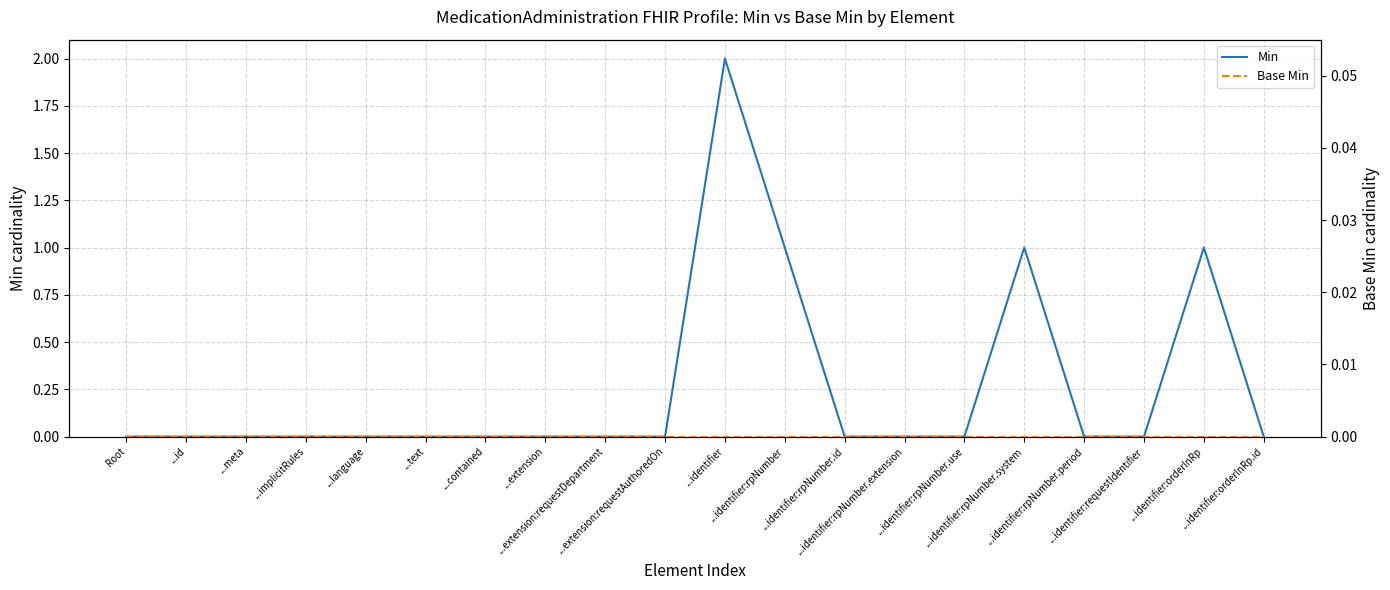

List the series in order of their overall mean, lowest first.

Base Min, Min